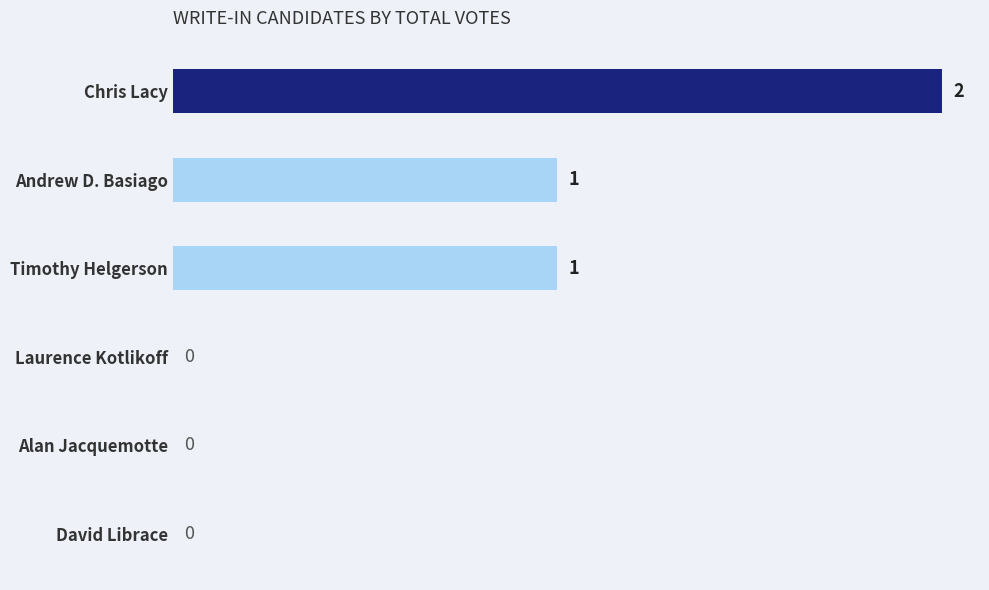

Count the number of categories in the chart.

6